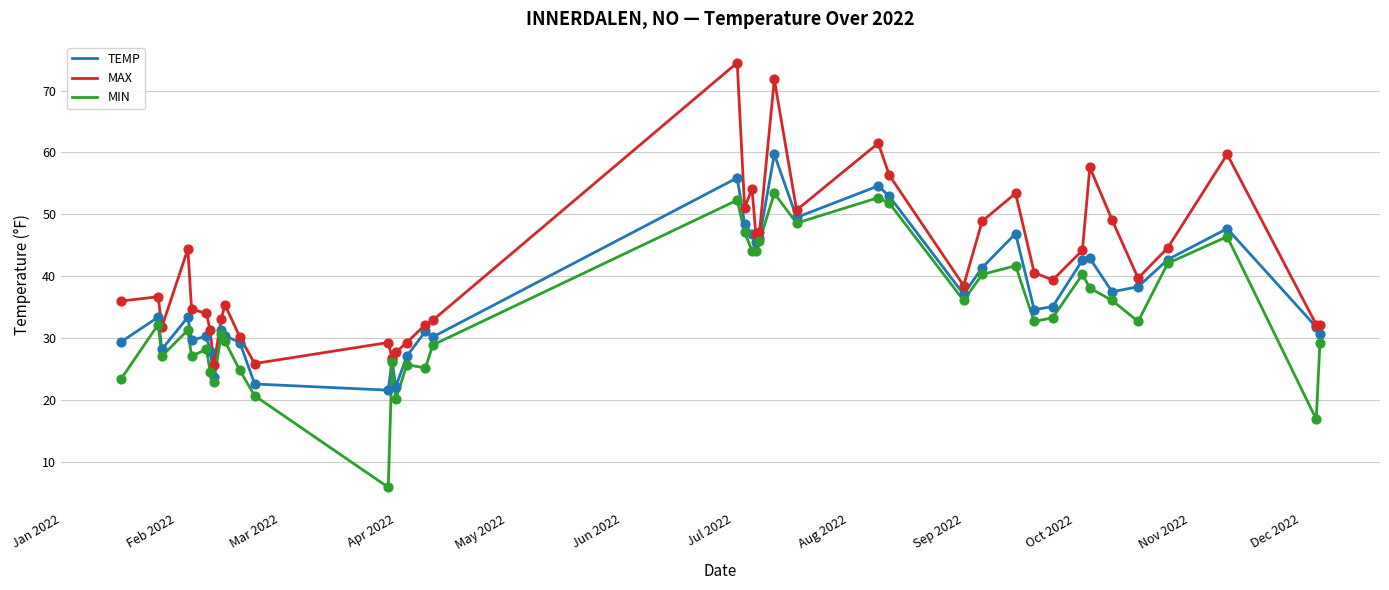

What are all the series names shown in the legend?

TEMP, MAX, MIN